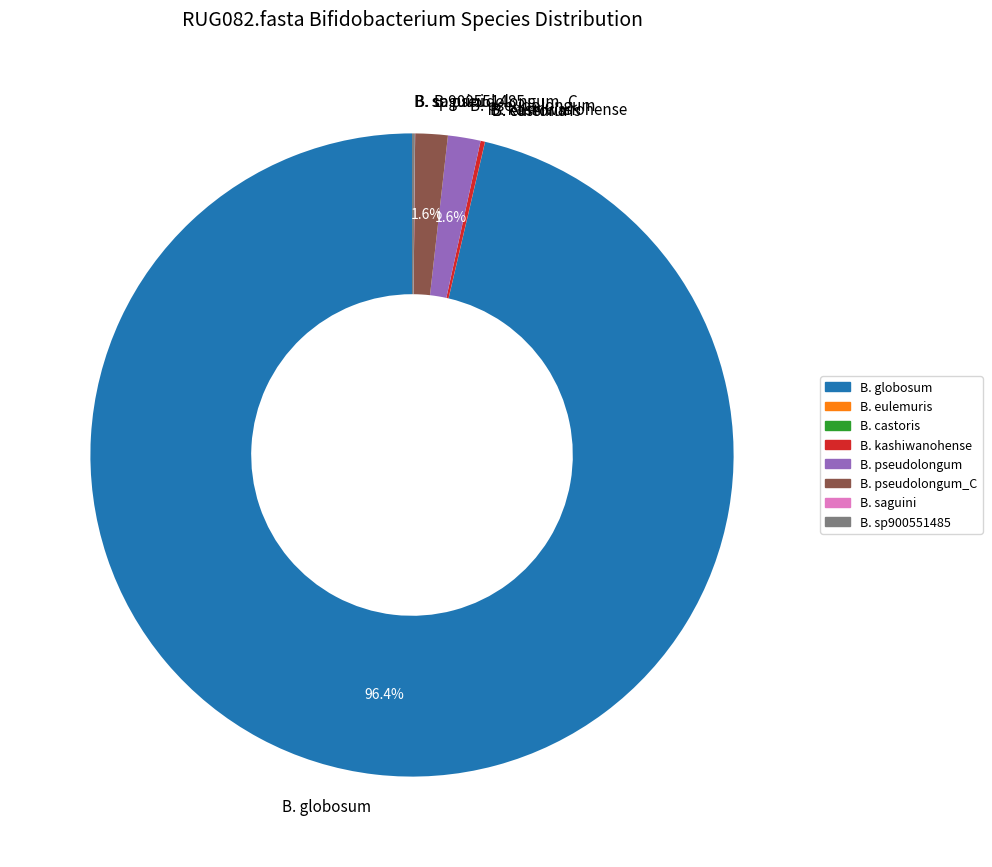

Does any single category account for the majority?

Yes